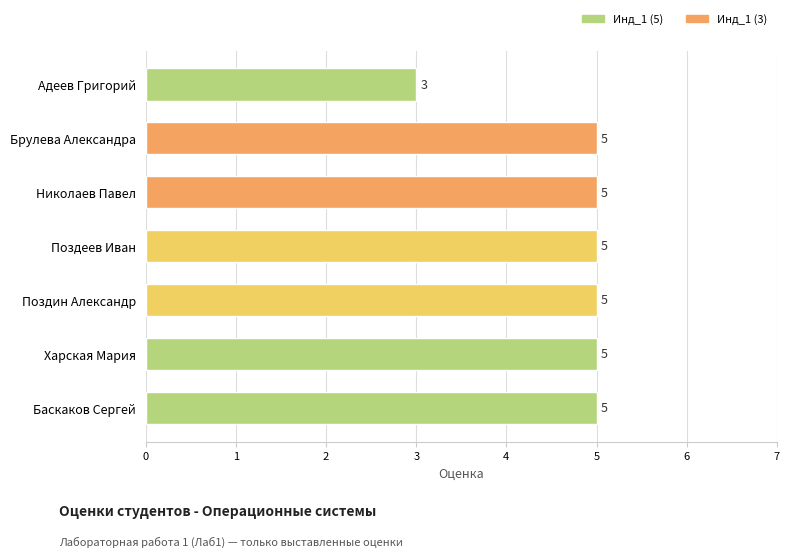

True or false: the data shows 5 at Поздеев Иван.

True